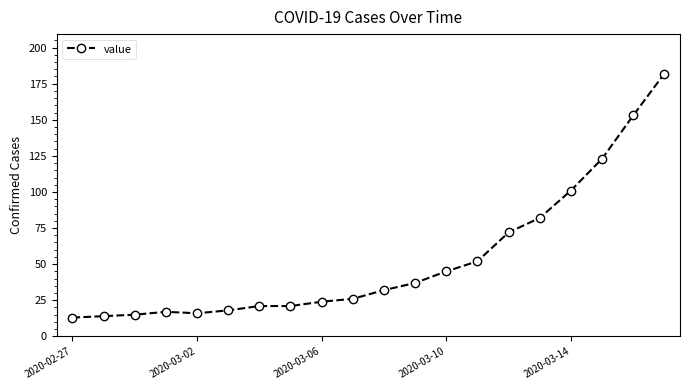

What is the minimum value shown in the chart?

13